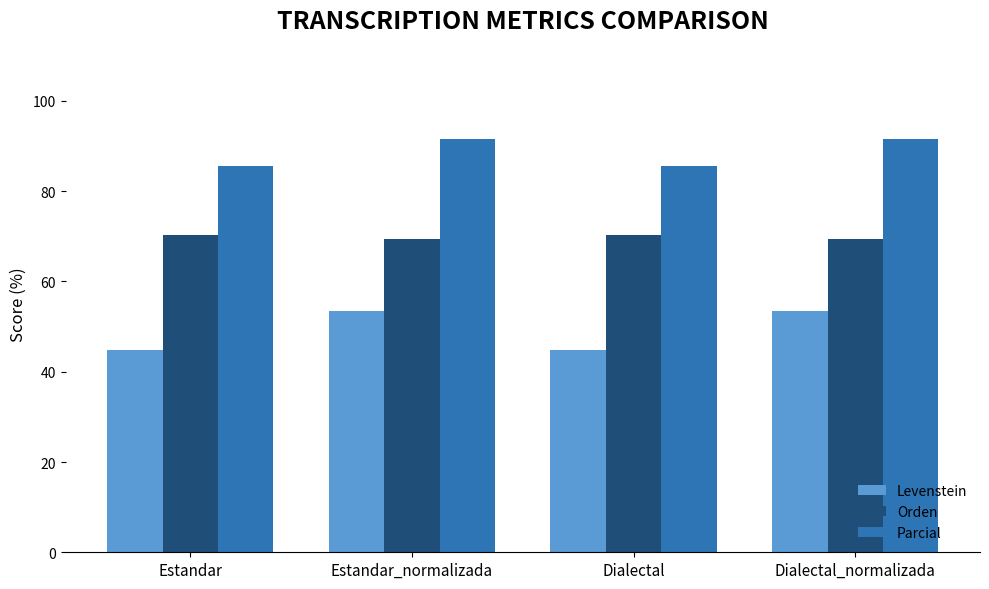

How many bars are there in total?

12